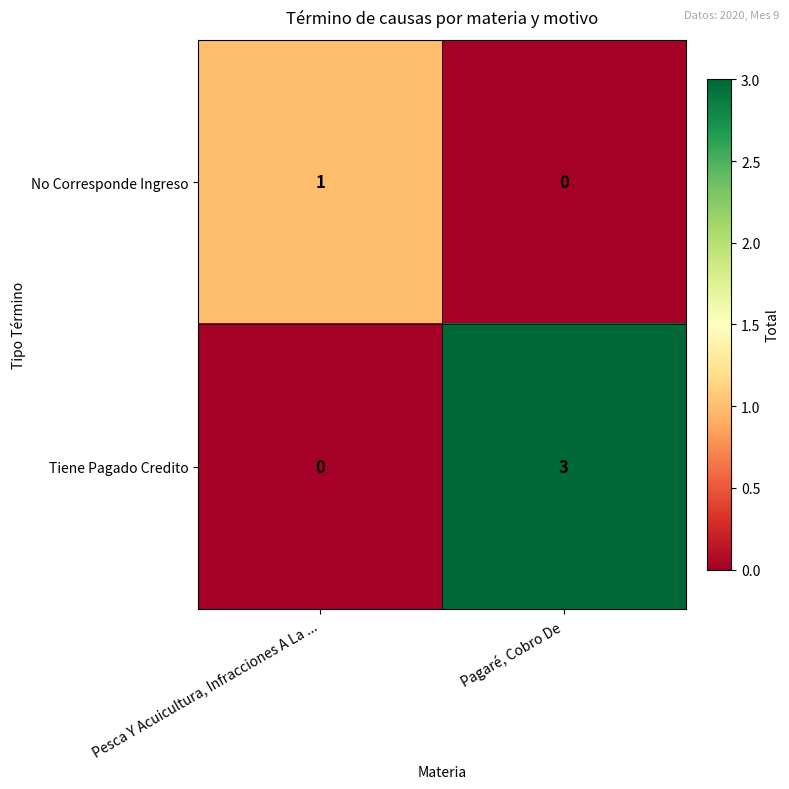

What is the highest value of the Tiene Pagado Credito series?

3